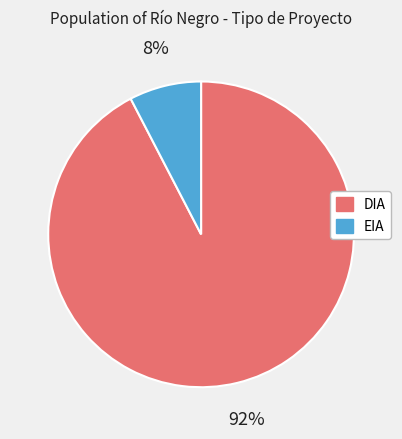

To the nearest percent, what is the combined percentage of DIA and EIA?

100%